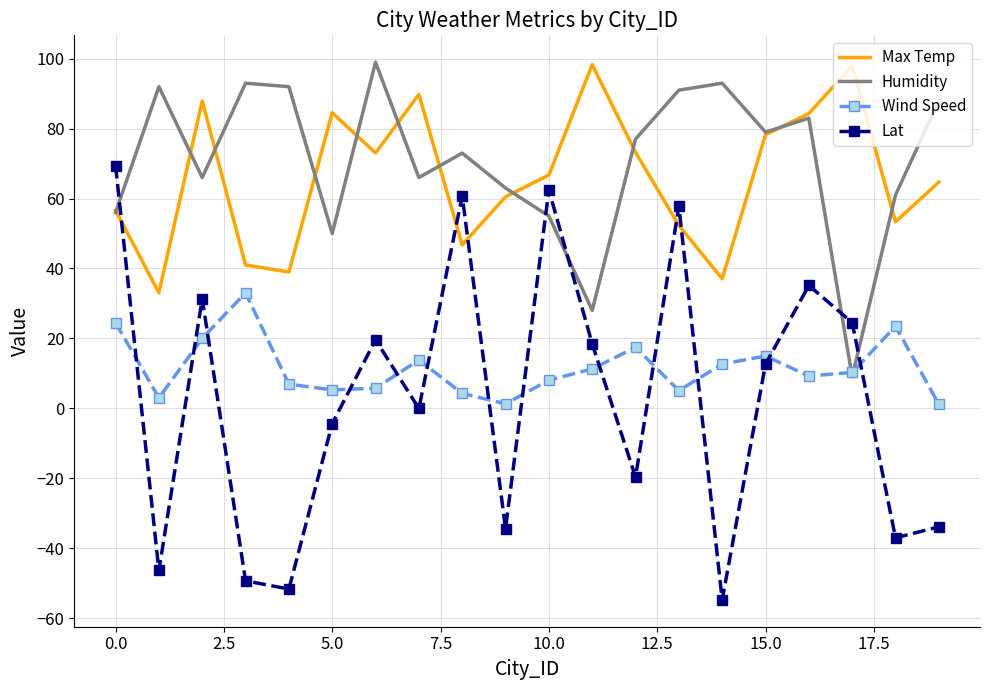

How many intersections are there between Max Temp and Lat?

5